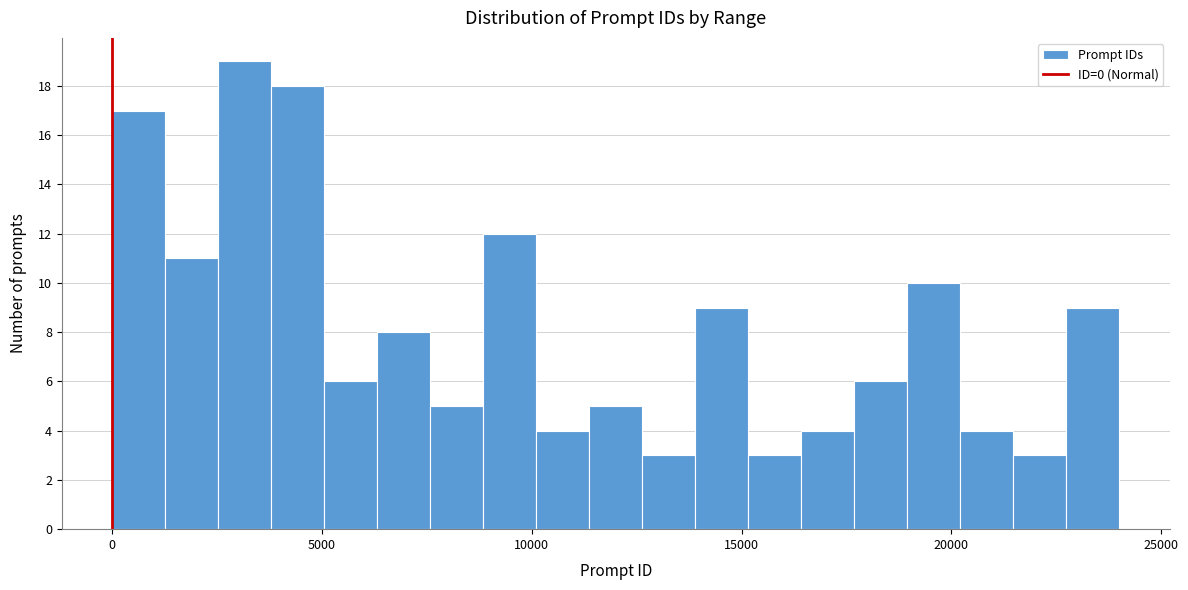

Around what value on the x-axis is the tallest bar? Give the approximate position of its centre, as read against the axis.

3000